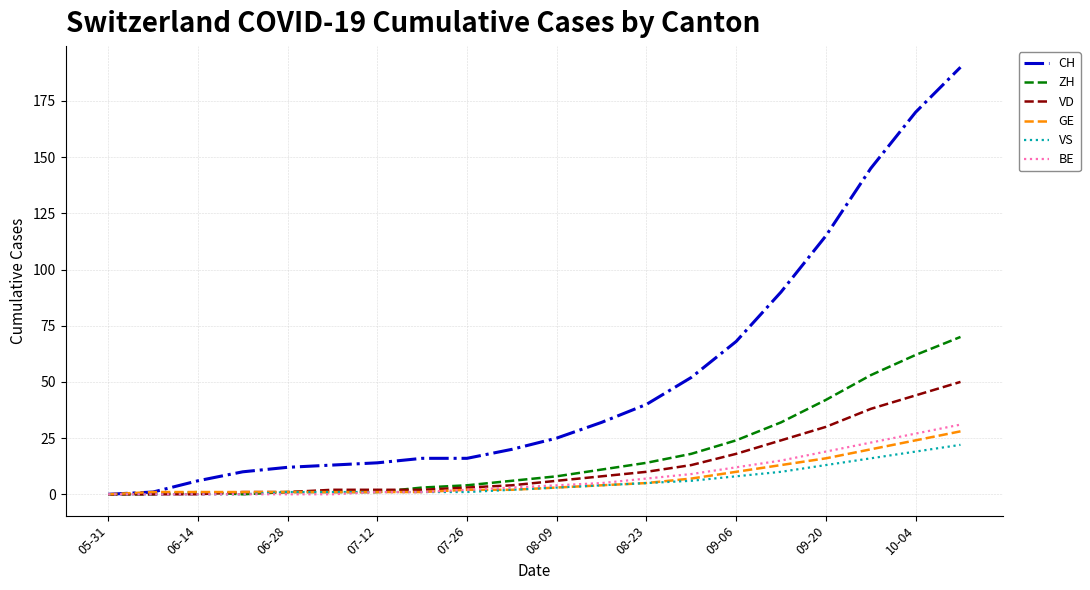

Which series has the largest total across all categories?

CH